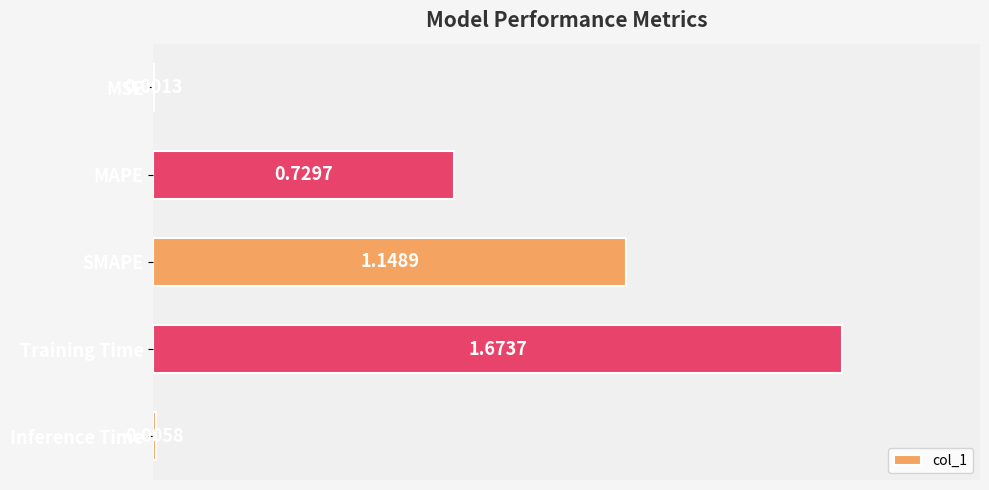

What is the change in value from MSE to MAPE?

+0.7